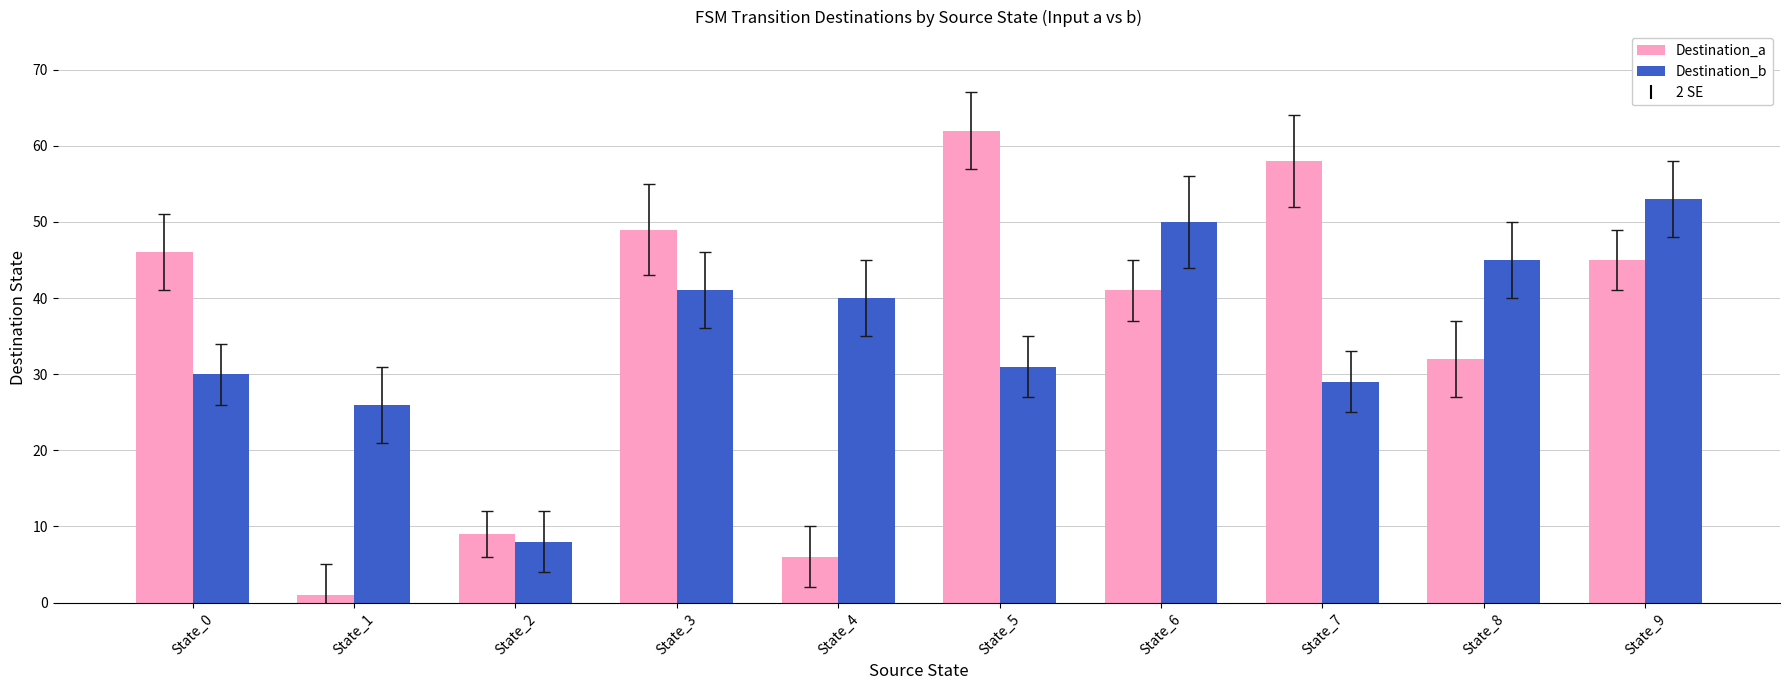

What is the approximate value of Destination_a at State_7?

58